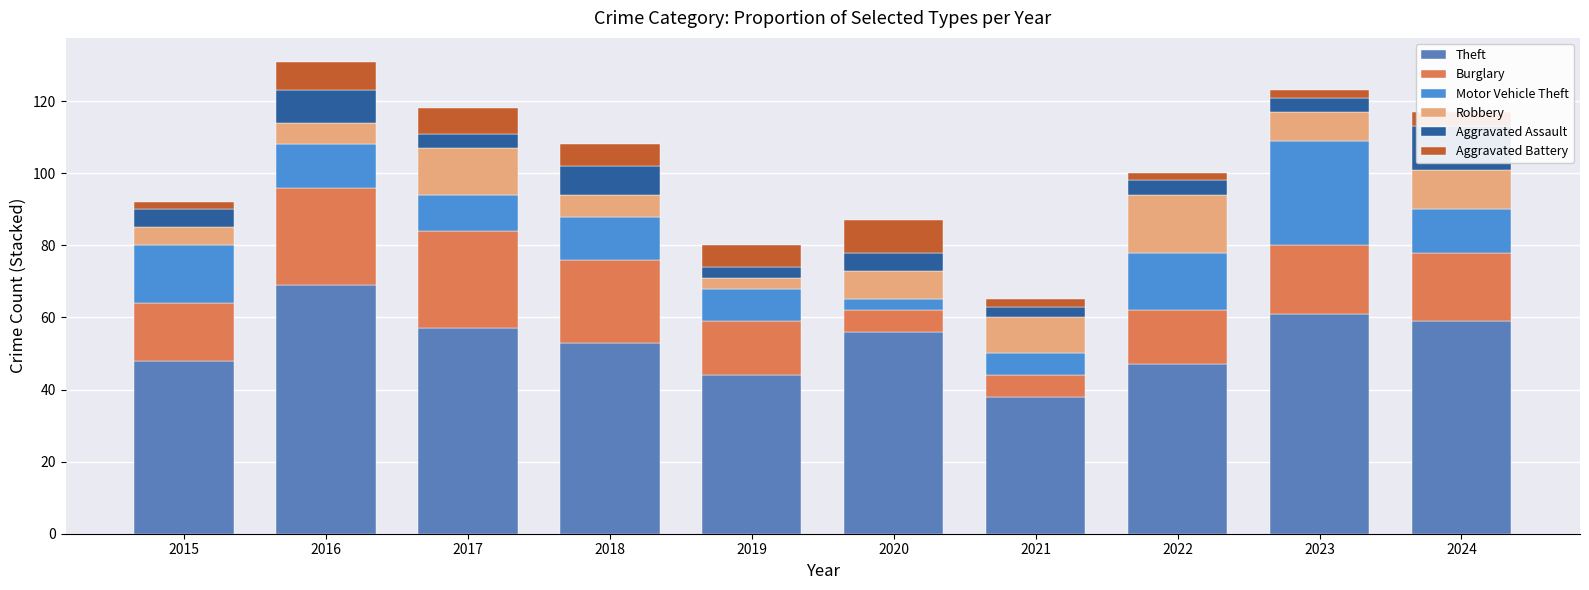

Which series has the widest spread of values?

Theft